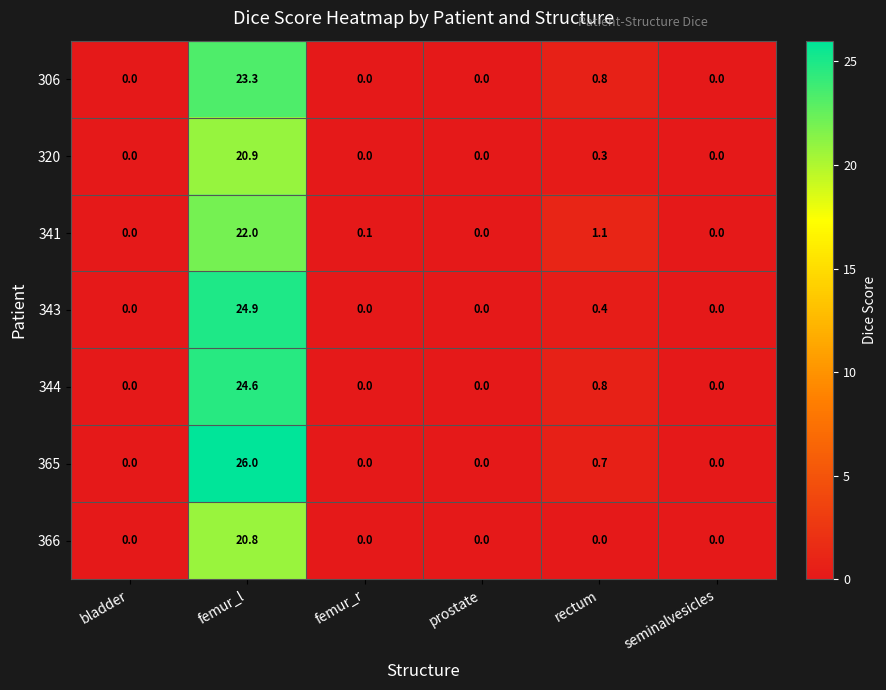

At how many categories does at least one series exceed 6?

1